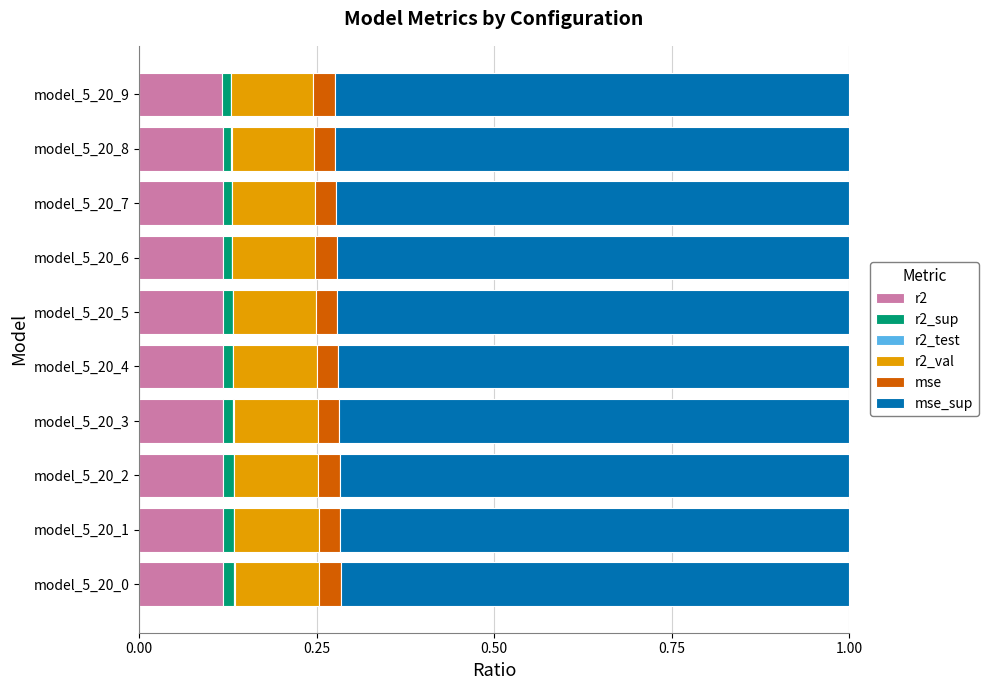

What is the sum of all r2 values?

1.2